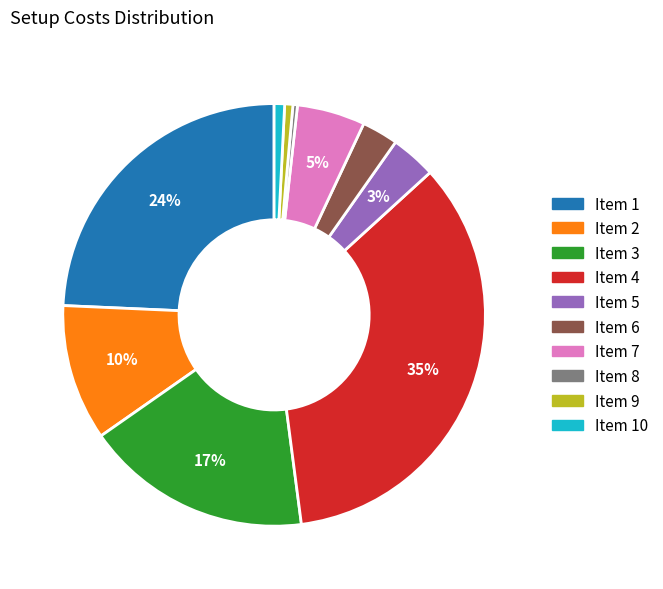

Count the number of slices in the pie.

10